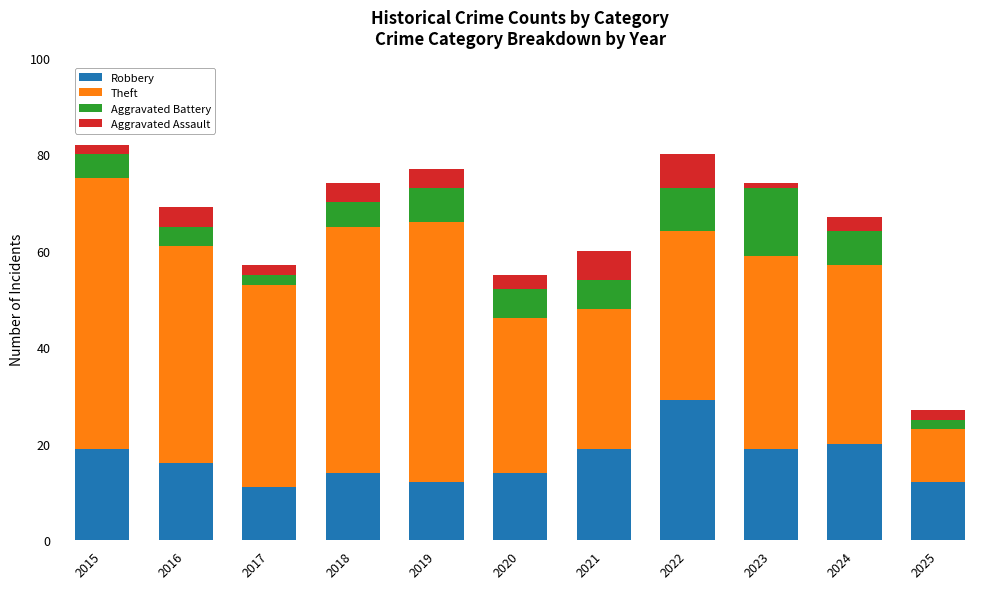

What is the total value across all series at 2017?

57